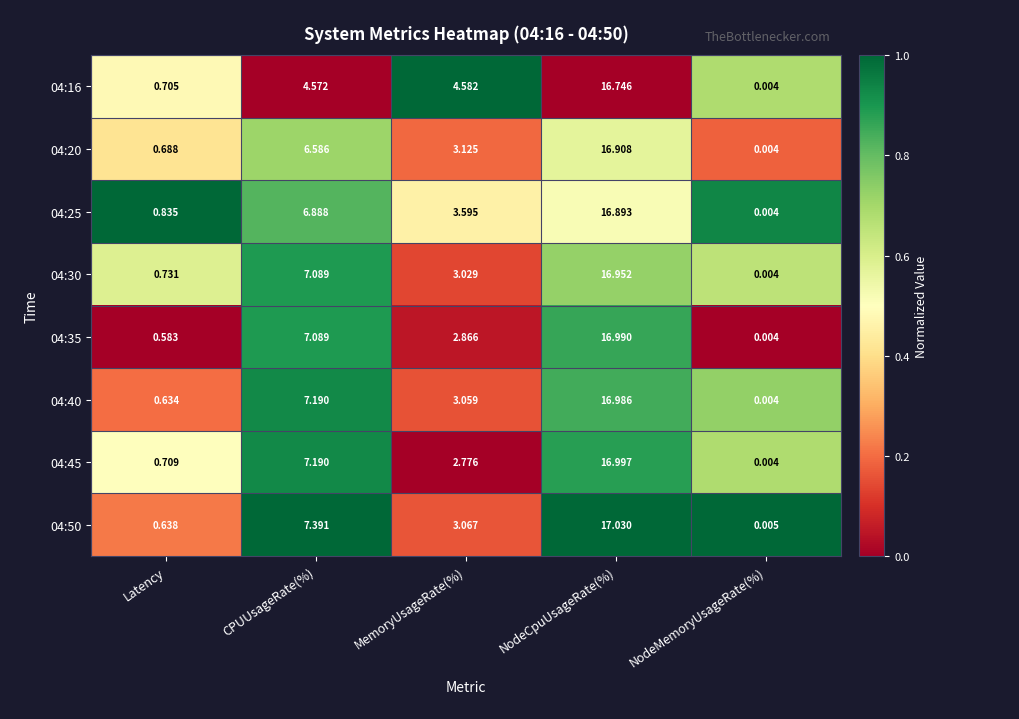

Is the value of 04:16 at NodeCpuUsageRate(%) greater than the value of 04:25 at NodeMemoryUsageRate(%)?

Yes